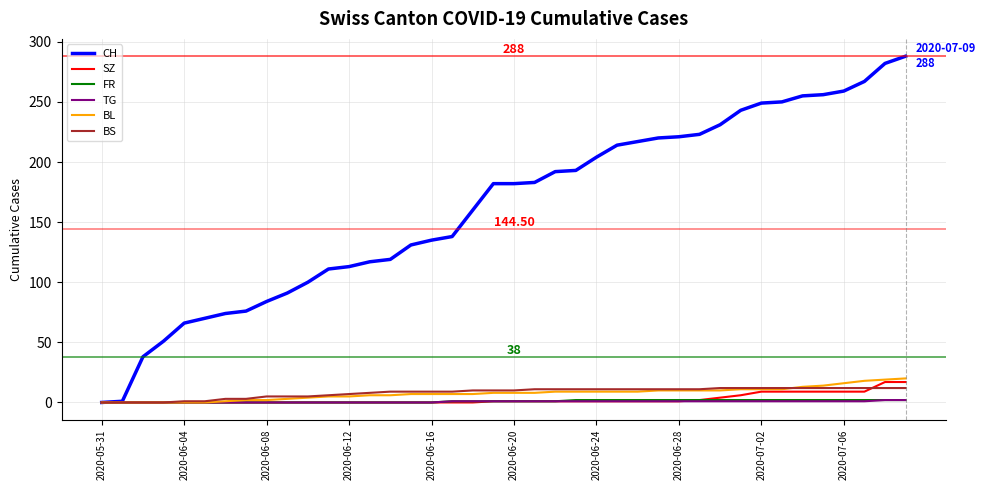

Which series has the largest total across all categories?

CH